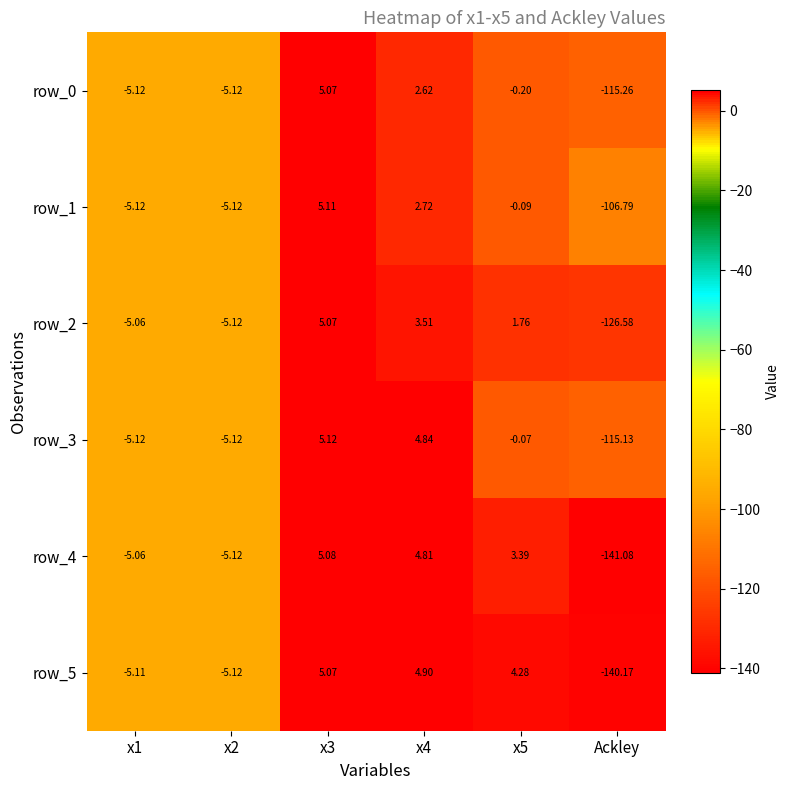

Between x2 and x5, which series saw the biggest shift?

row_5